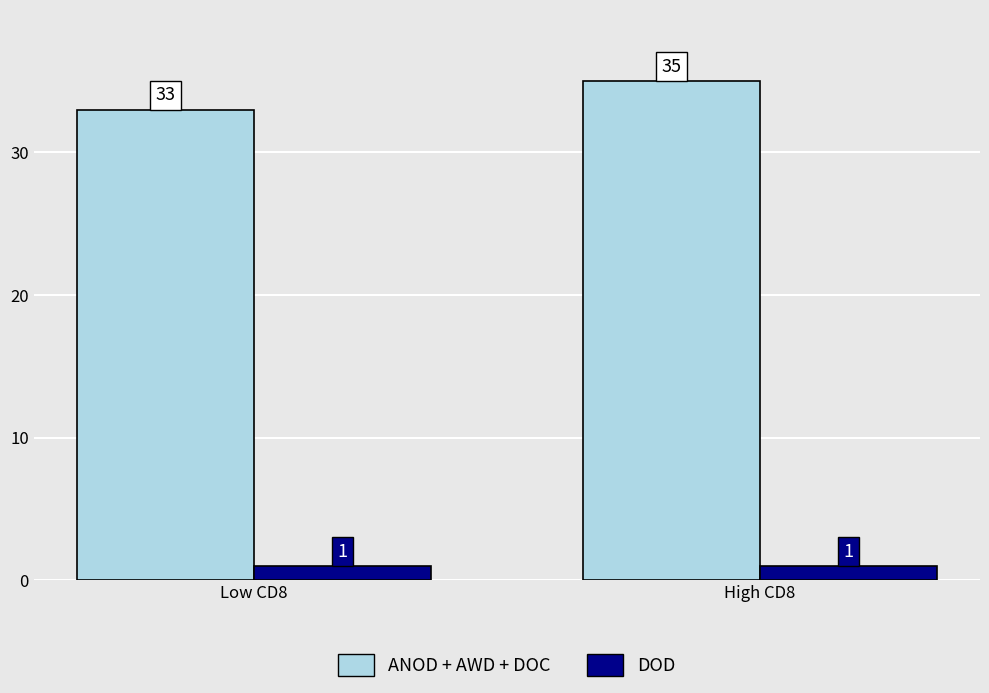

What is the value of the DOD bar at the 2nd from the left?

1